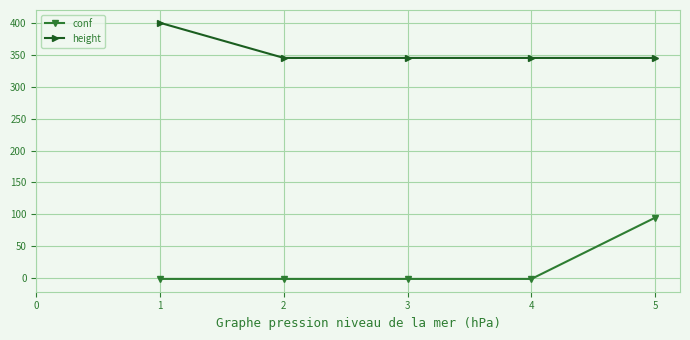

List the series in order of their peak value, lowest first.

conf, height